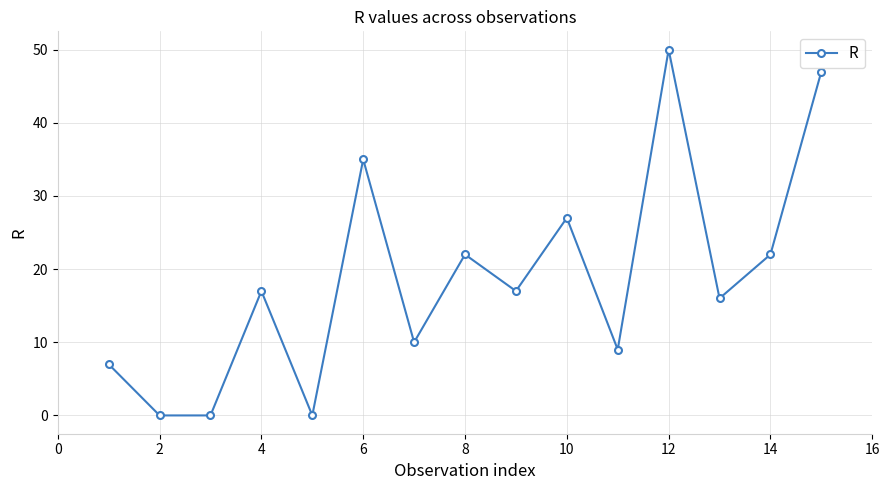

How many interior local peaks (higher than both neighbors) does the data have?

5